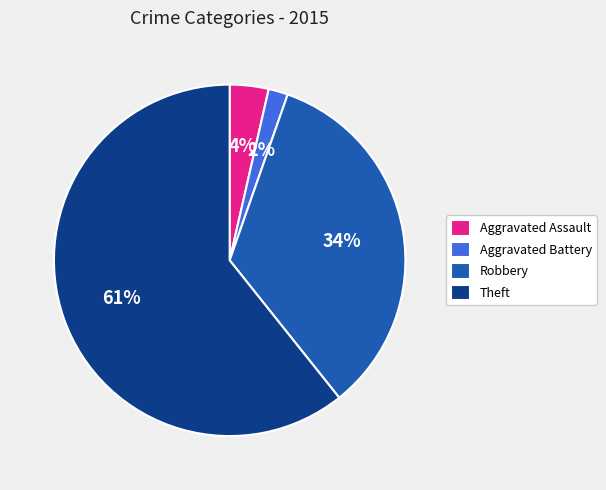

Which has a higher value, Aggravated Assault or Theft?

Theft